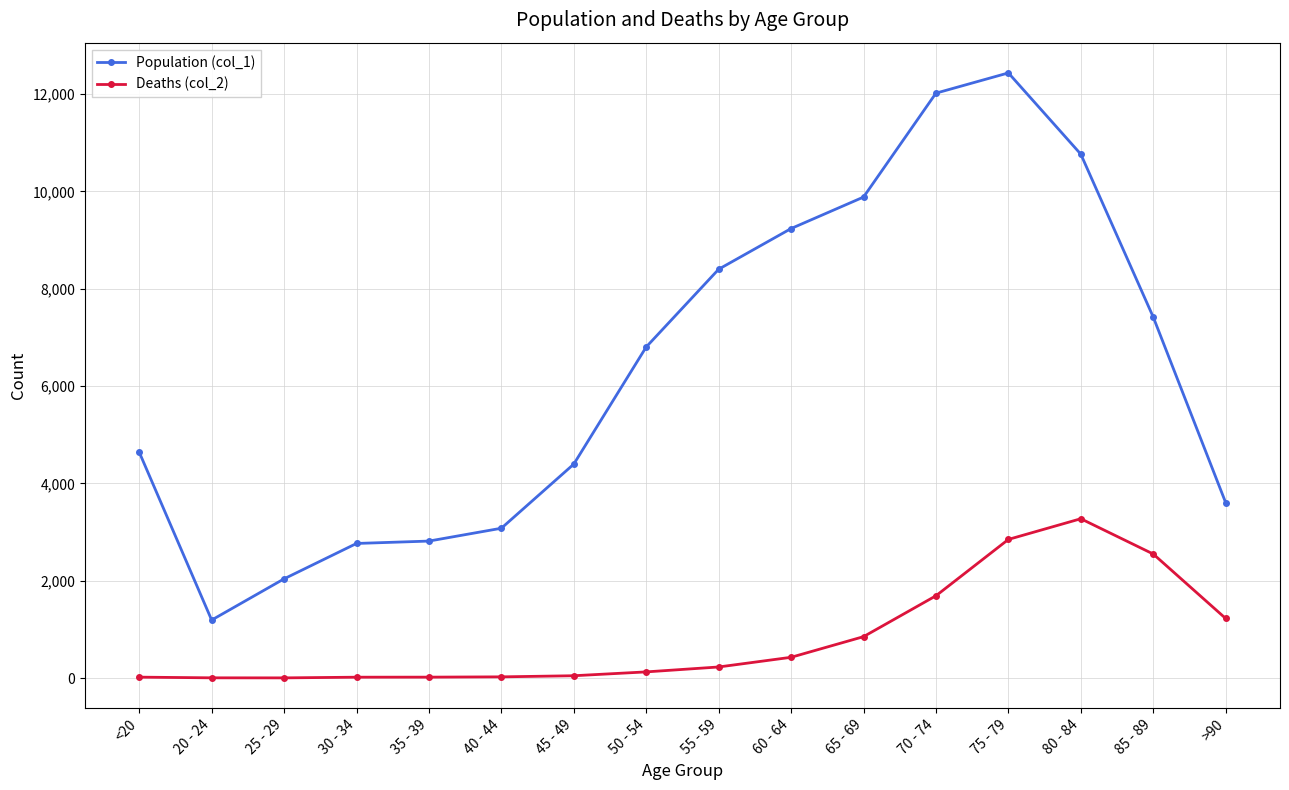

Count the number of categories in the chart.

16